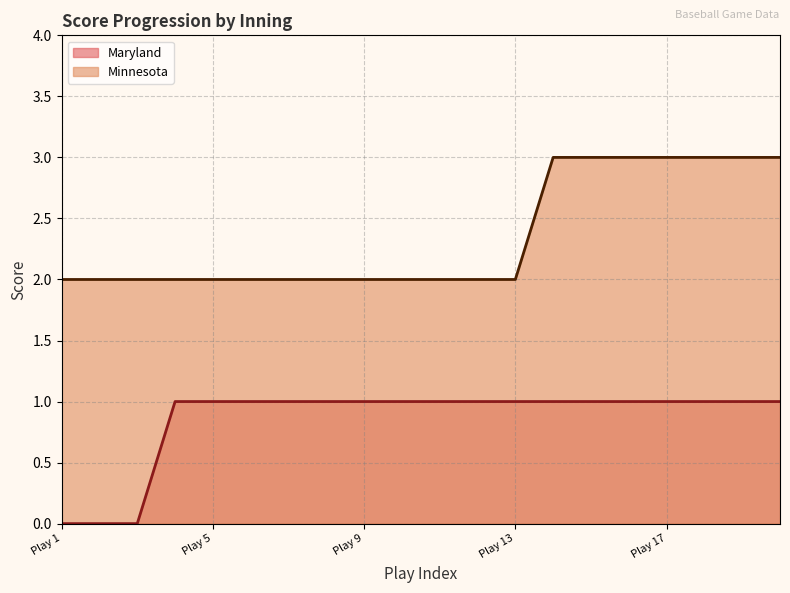

Is the value of Minnesota at 4 greater than the value of Maryland at 2?

Yes